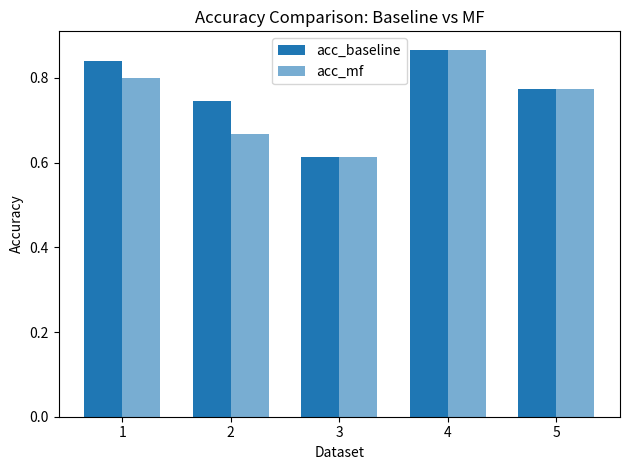

How many categories are shown in the chart?

5